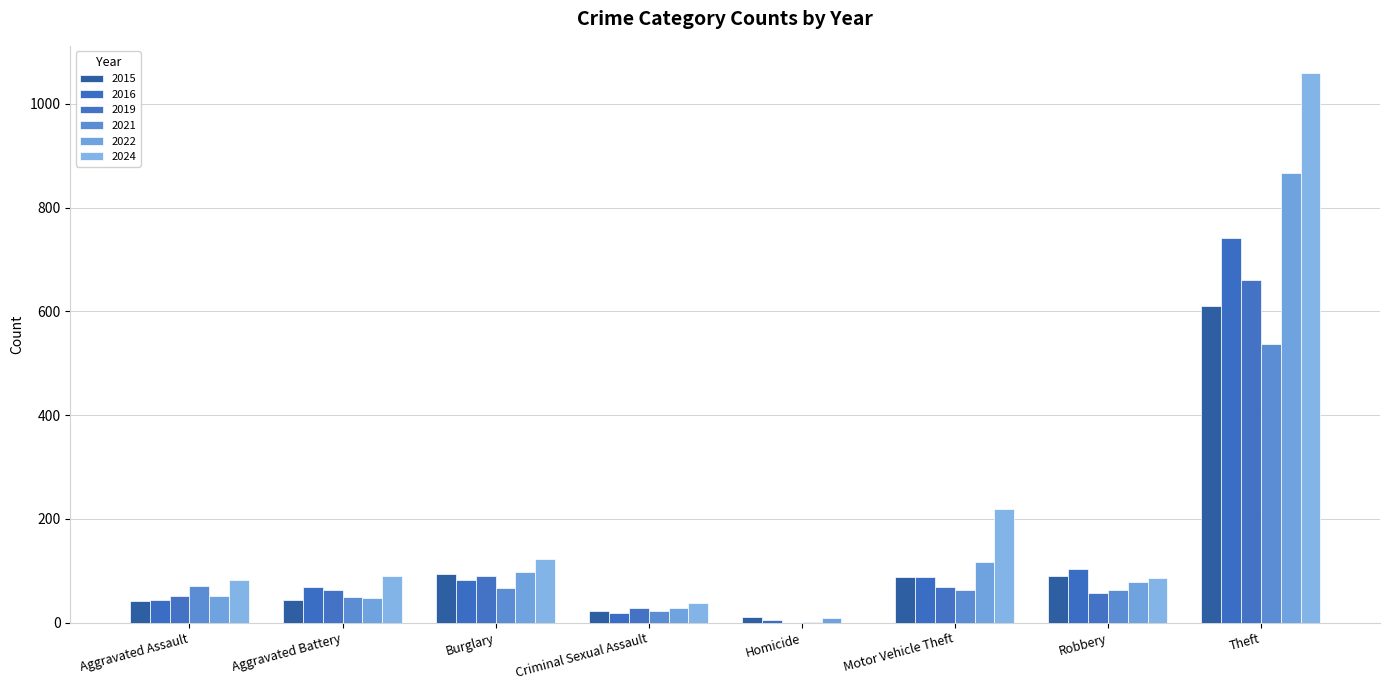

True or false: 2015 has a value of 43 at Aggravated Battery.

True